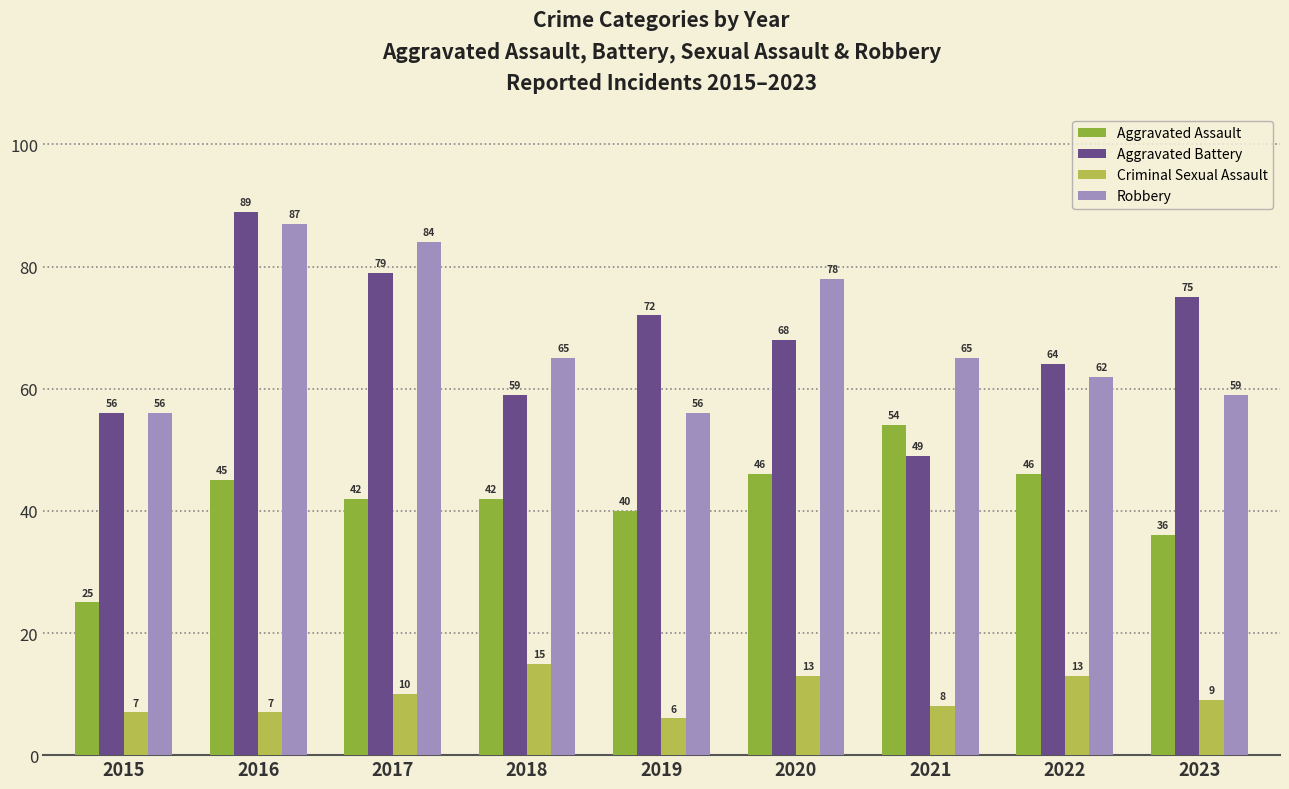

How many groups of bars are there?

9